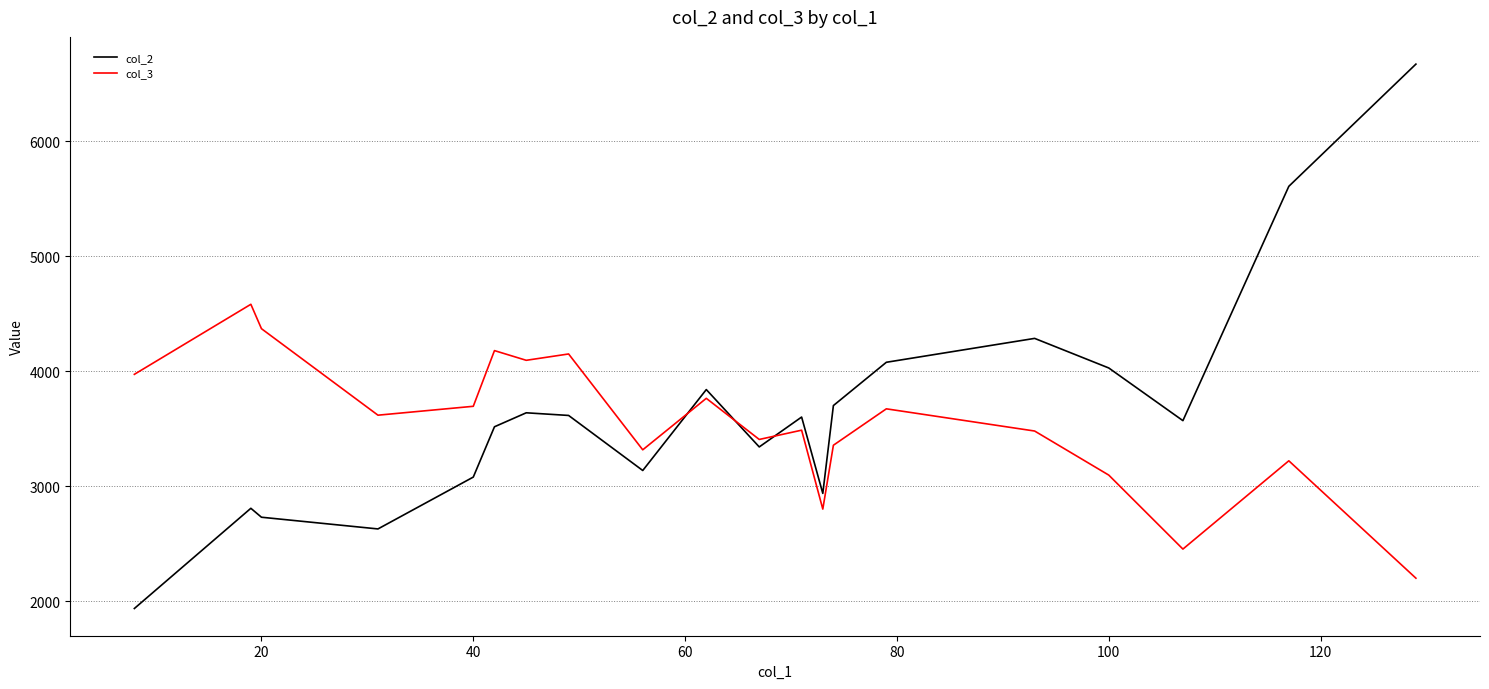

What is the difference between the second highest and minimum values in the col_3 series?

2169.1